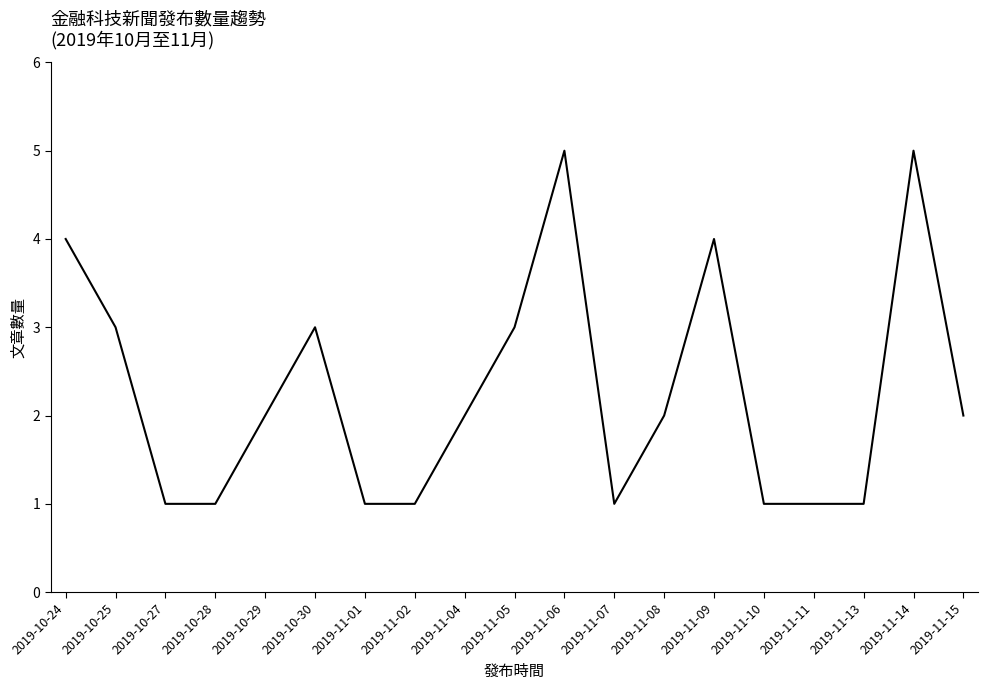

Between 2019-10-27 and 2019-11-08, which is larger?

2019-11-08